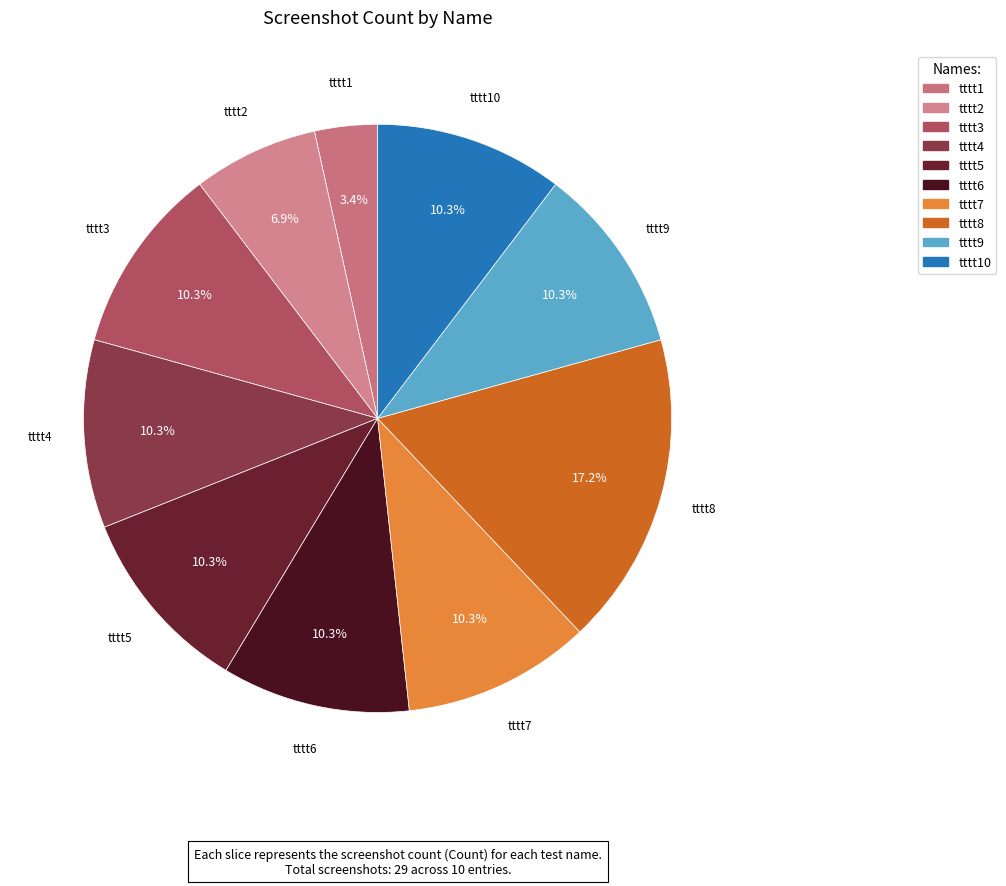

To the nearest percent, what is the difference between the largest and smallest slice percentages?

14%